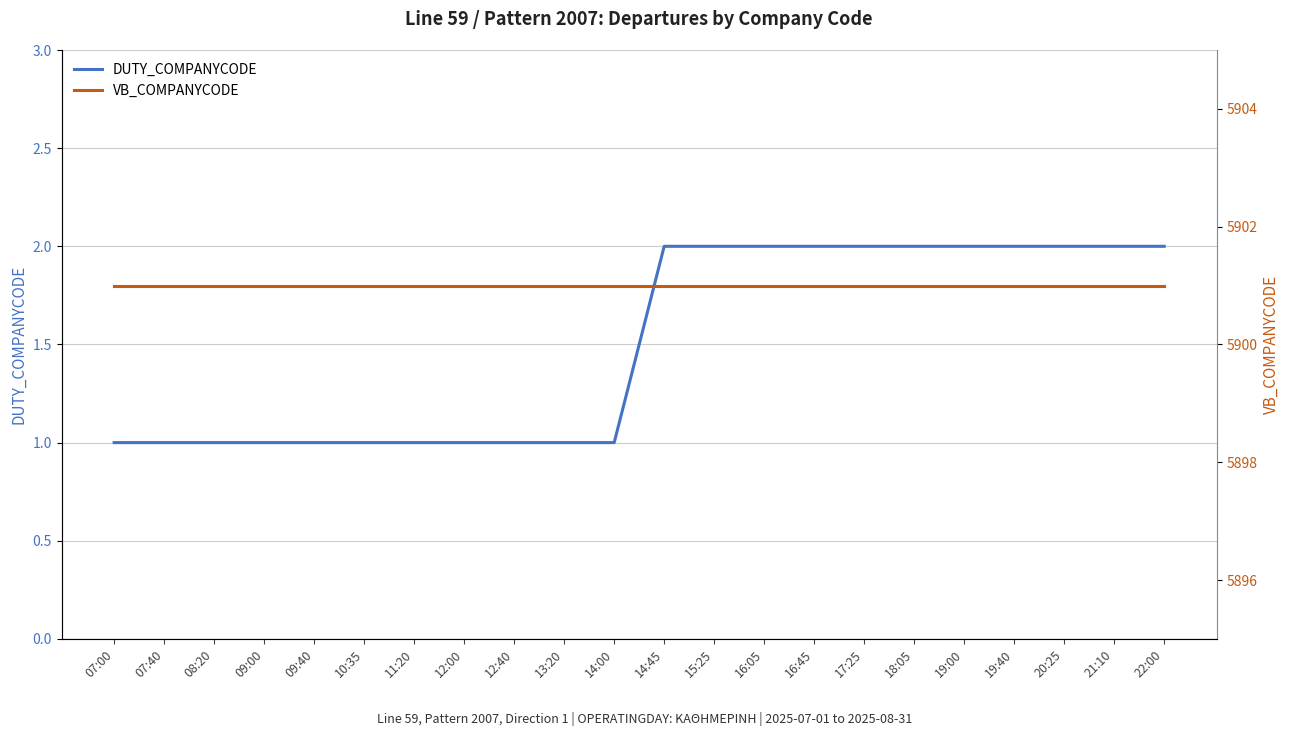

What is the value of the VB_COMPANYCODE point at the 21st from the left?

5901